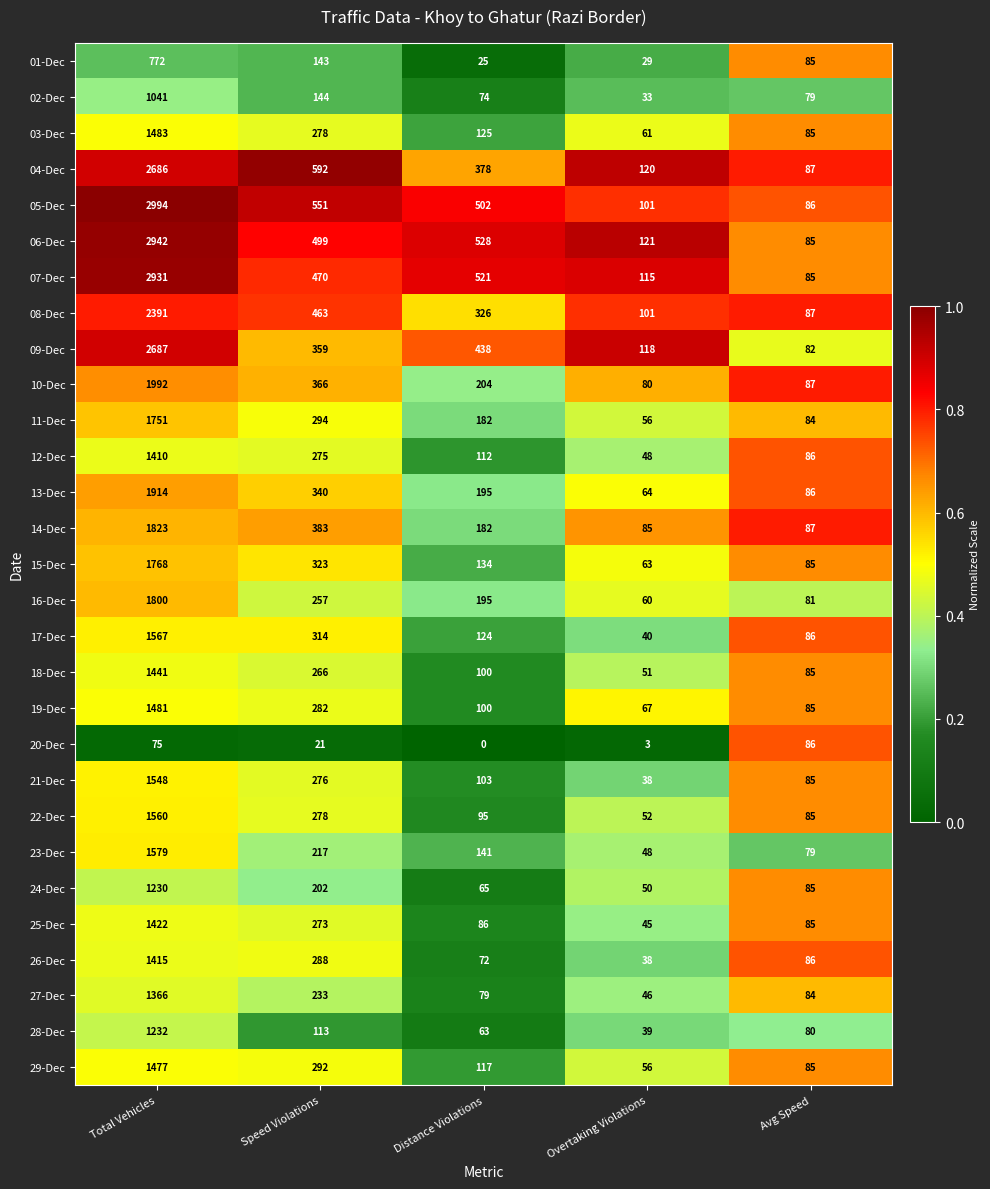

What is the difference between the maximum and minimum values in the 04-Dec series?

2599